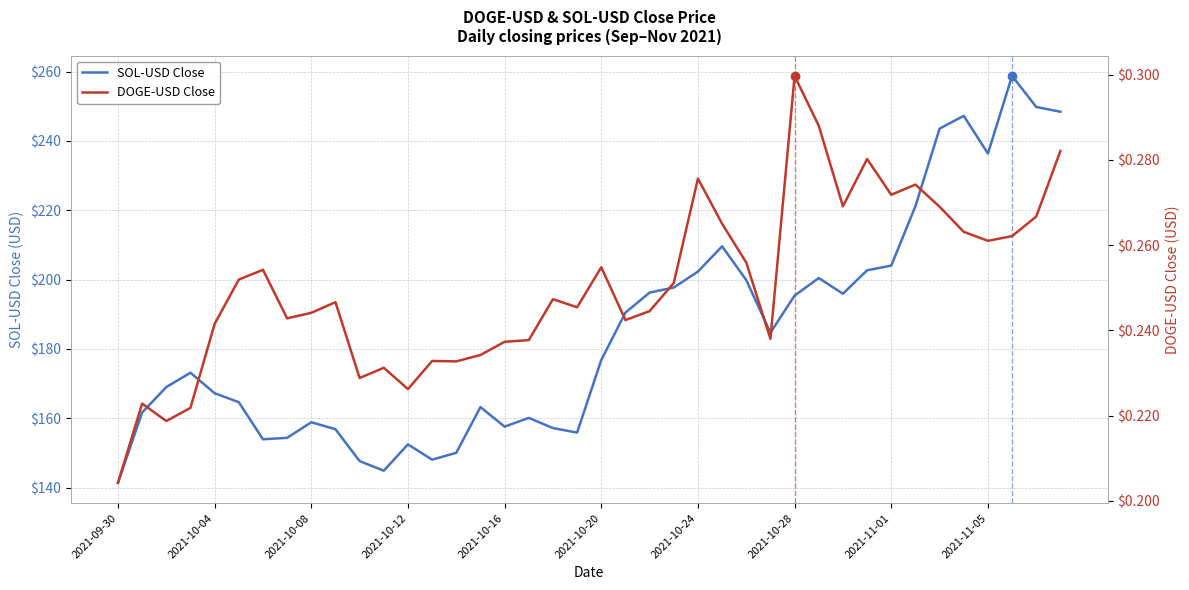

True or false: SOL-USD Close has a value of 236.4 at 2021-11-05.

True